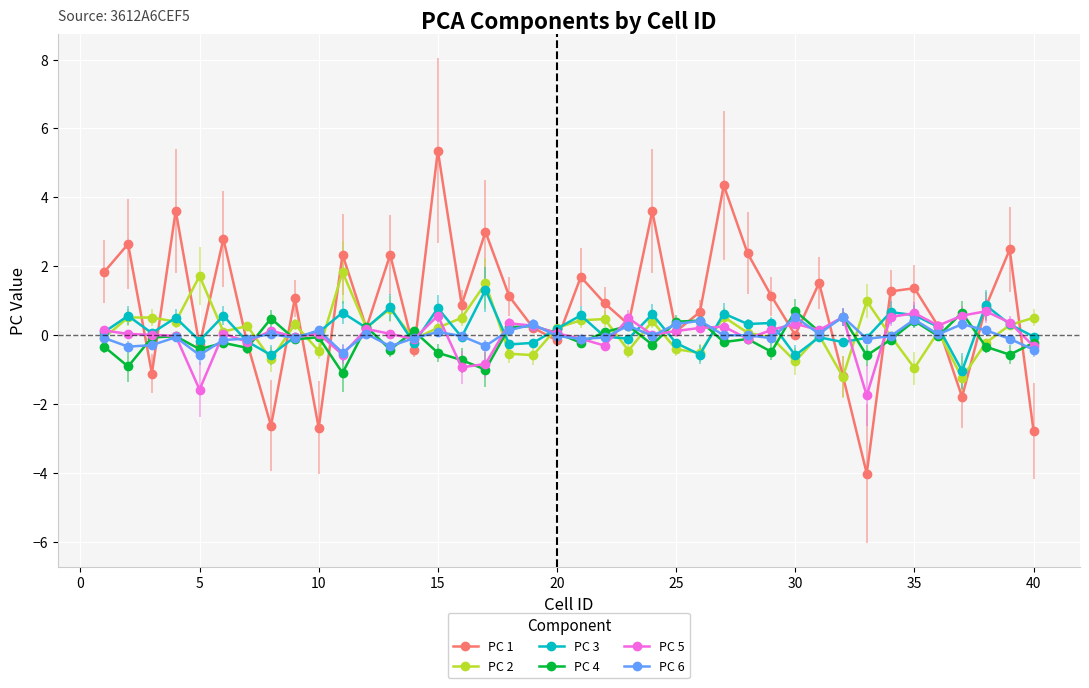

What is the difference between the maximum and minimum values in the PC 2 series?

3.1